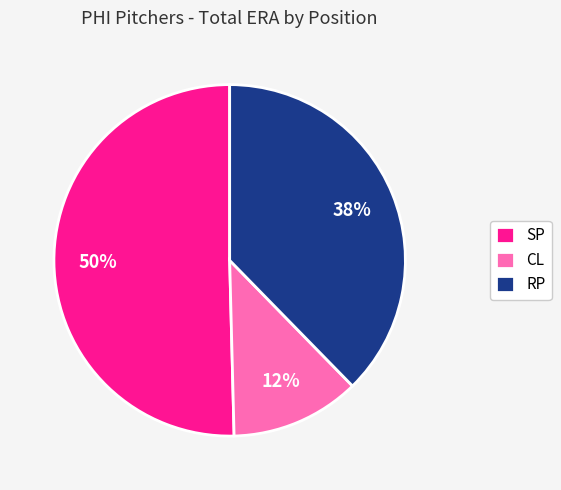

Do SP and CL together represent more than half of the pie?

Yes